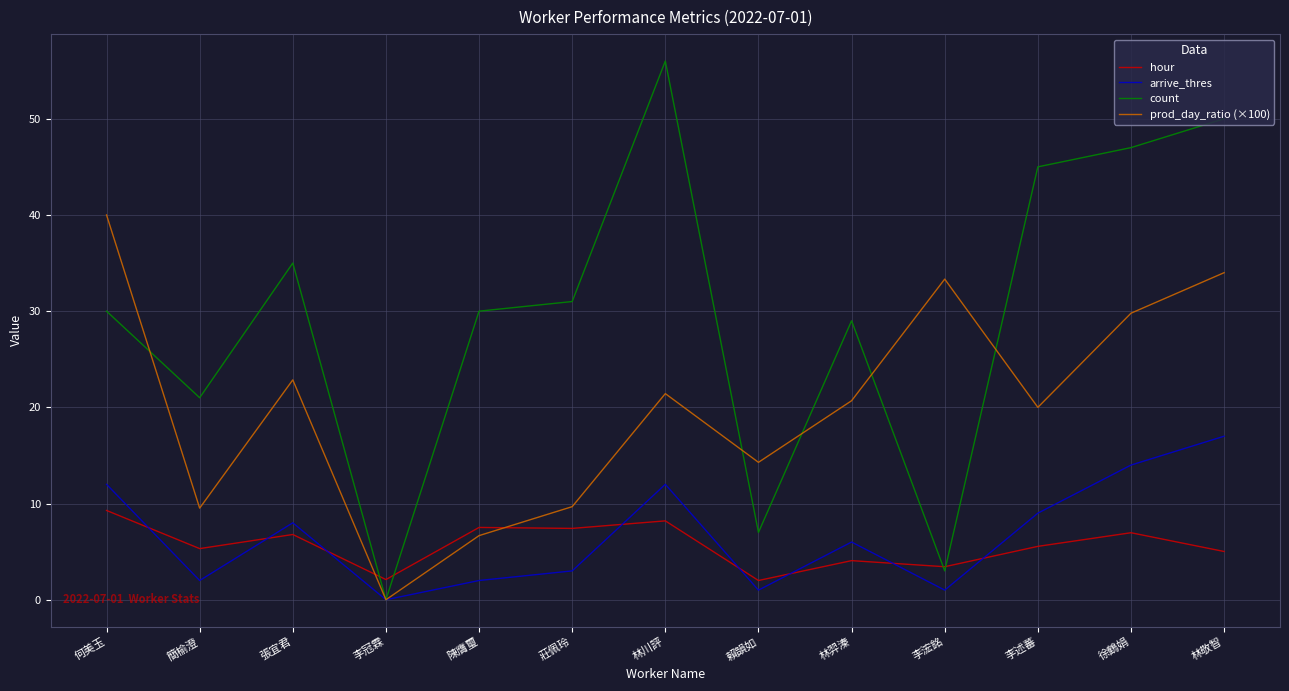

List the series in order of their peak value, lowest first.

hour, arrive_thres, prod_day_ratio (×100), count